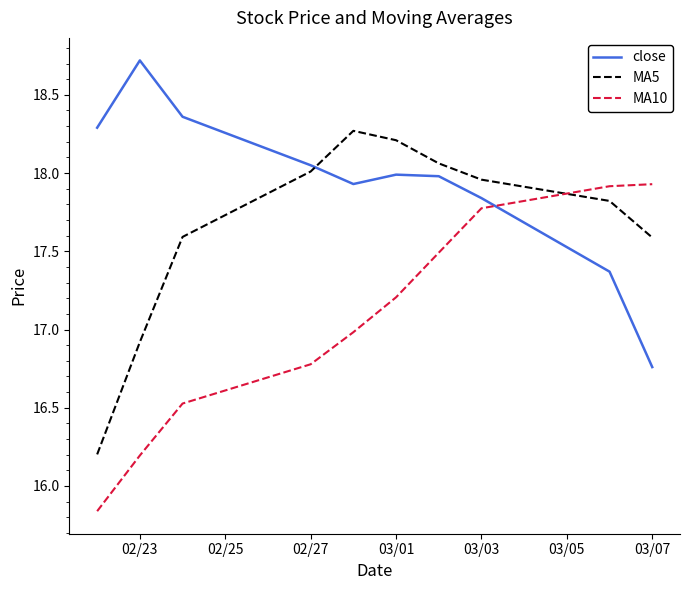

What is the greatest value displayed?

18.7